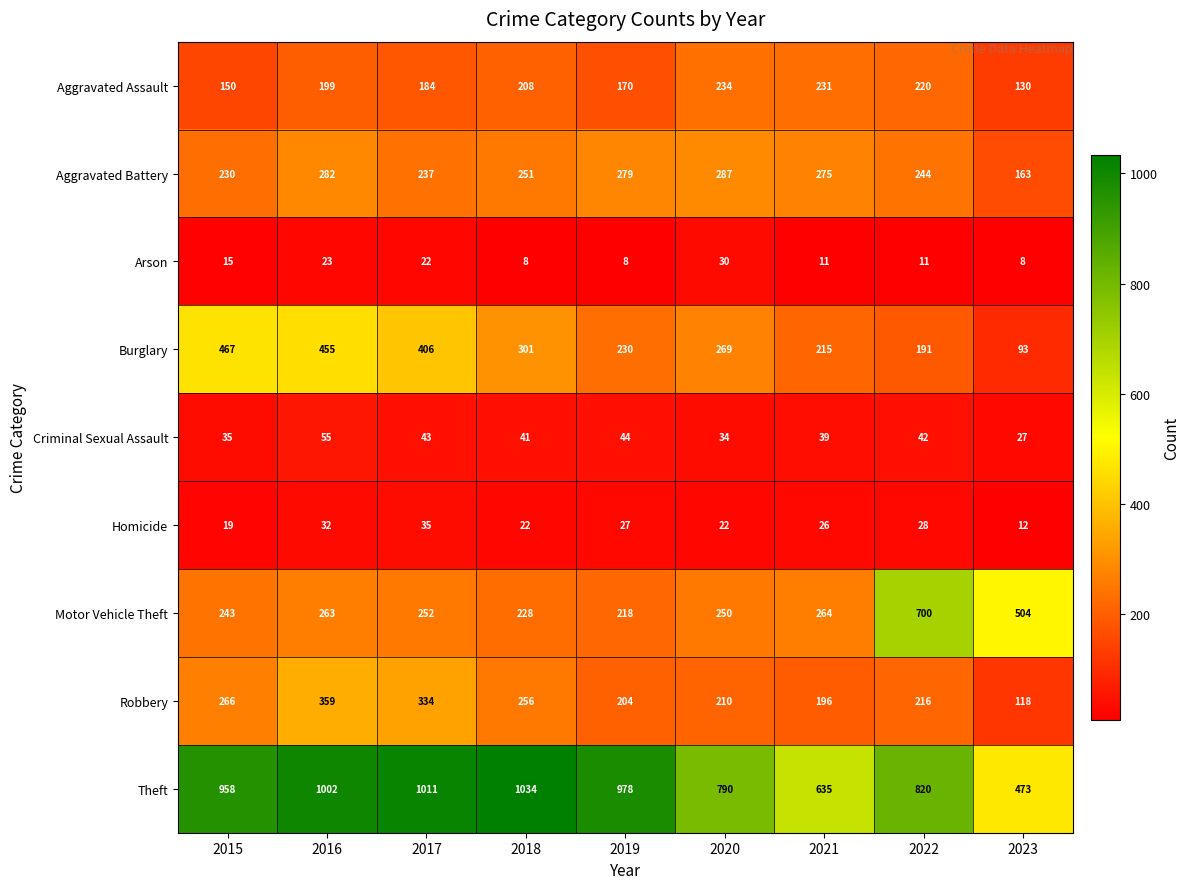

What is the approximate value of Arson at 2021, to the nearest 5?

10